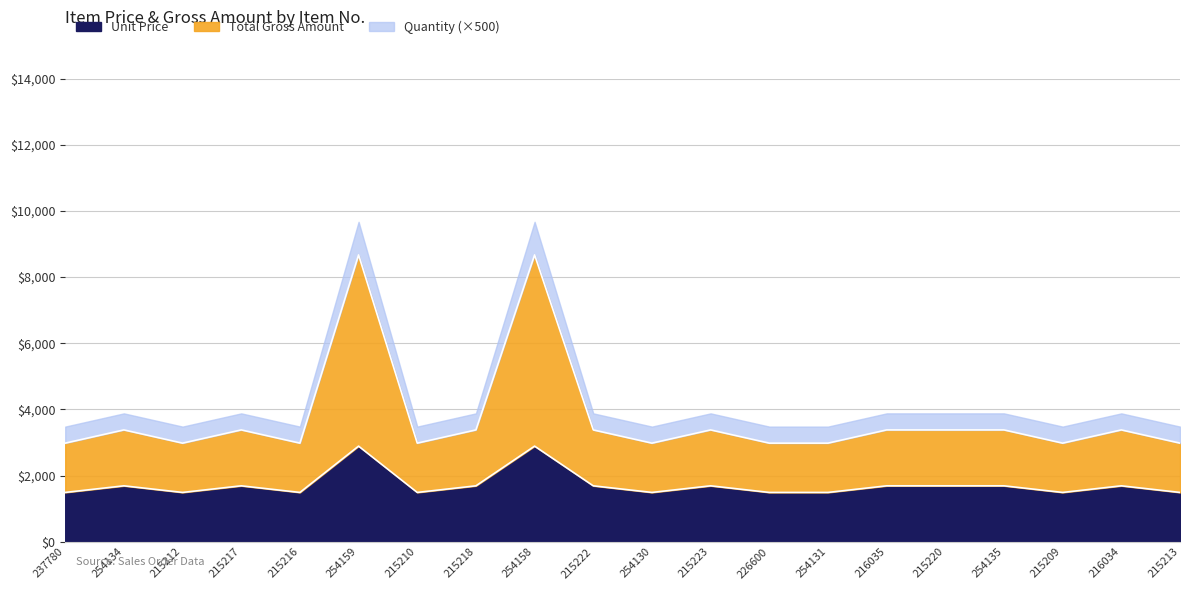

True or false: Total Gross Amount and Unit Price cross at least once.

False